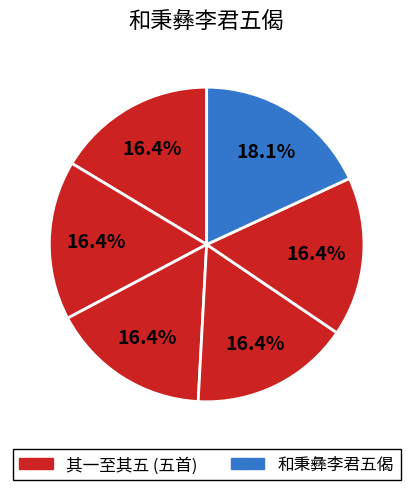

How many segments does this pie chart have?

6